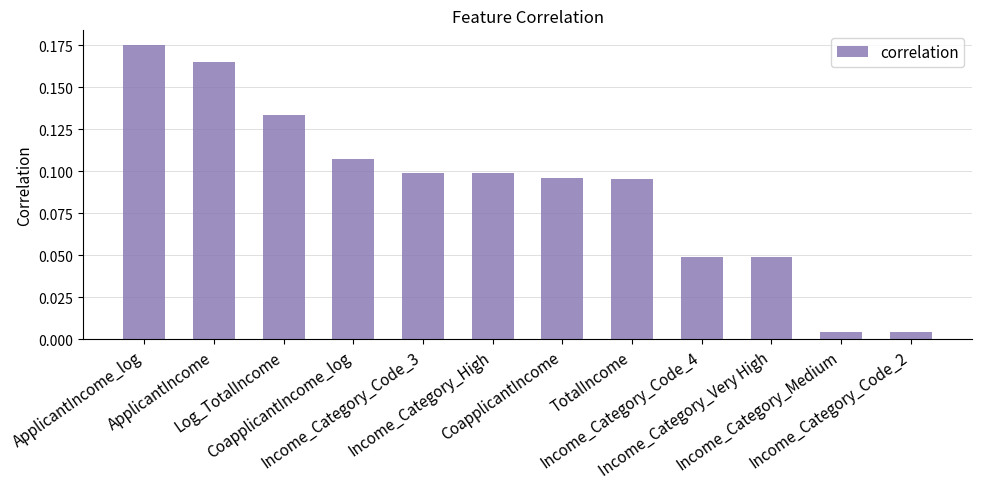

What is the label of the 9th bar from the right?

CoapplicantIncome_log